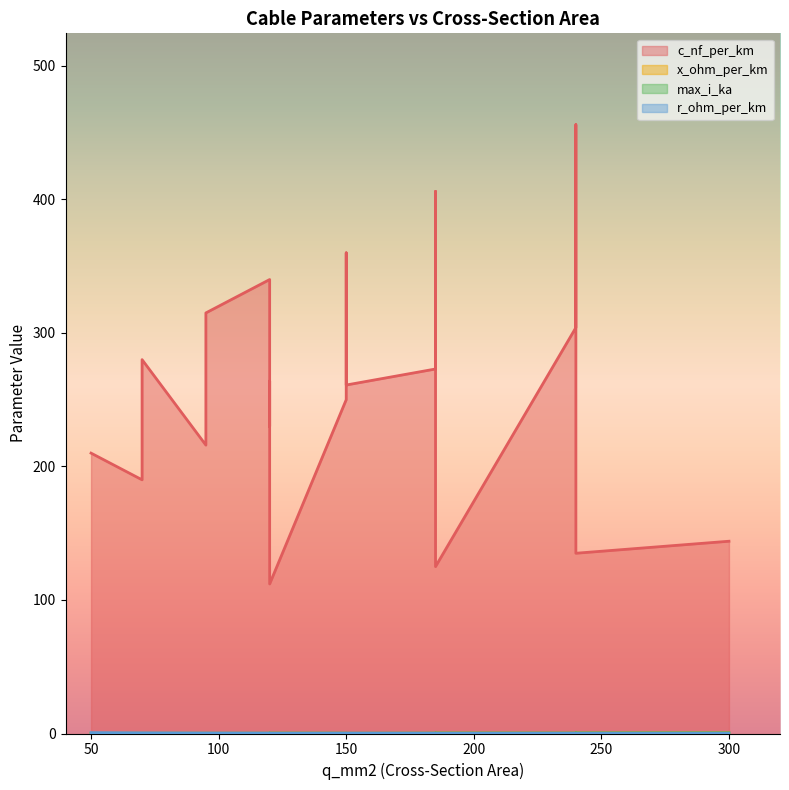

List the labels in order of max_i_ka value, smallest first.

50, 70, 70, 120, 95, 95, 150, 120, 120, 150, 150, 185, 185, 120, 240, 240, 185, 240, 300